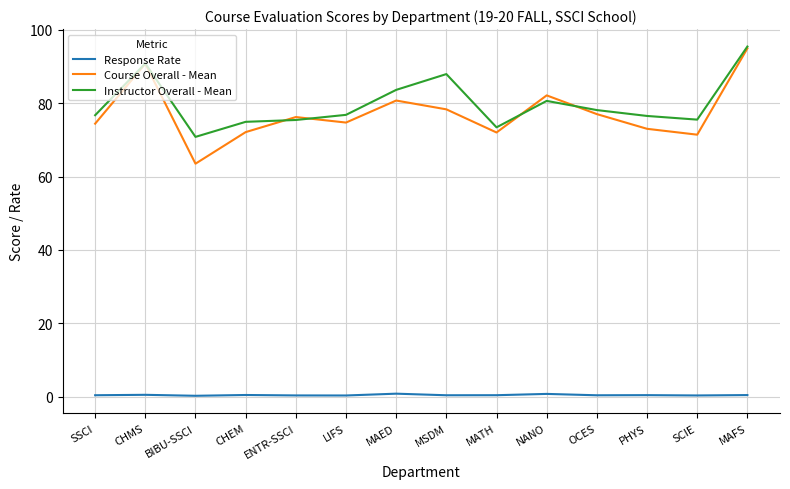

At which label is Course Overall - Mean closest to 79?

MSDM